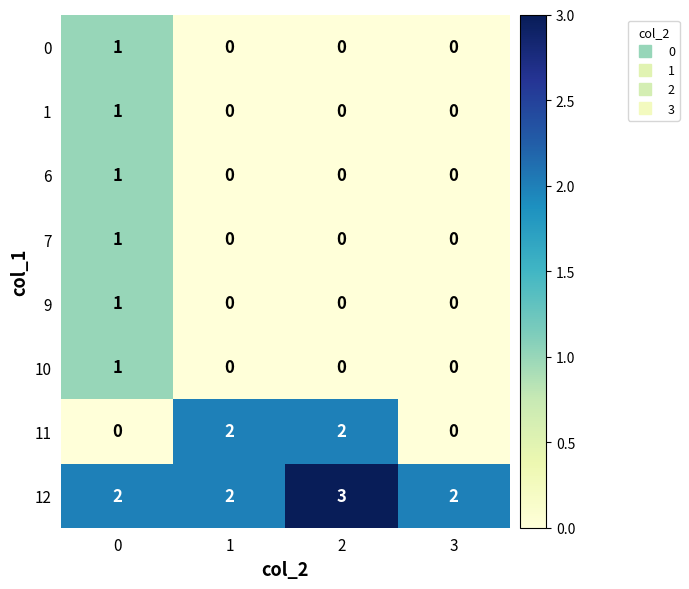

Count the number of data series in this chart.

8